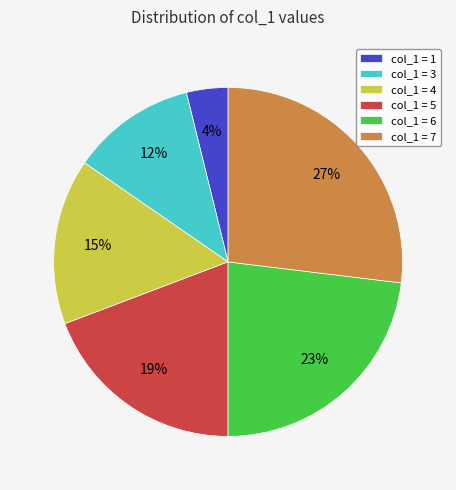

The col_1 = 7 slice represents 38% of the pie. True or false?

False